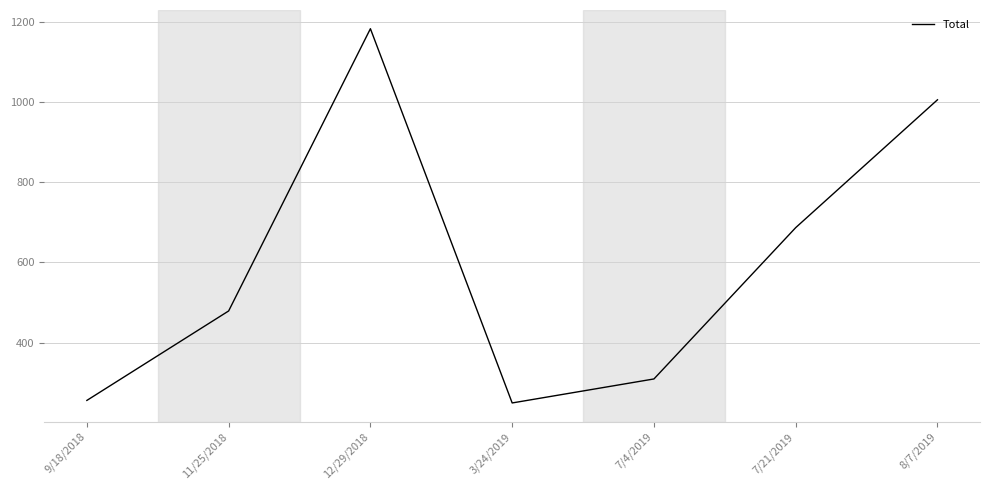

Where is the first local minimum?

3/24/2019